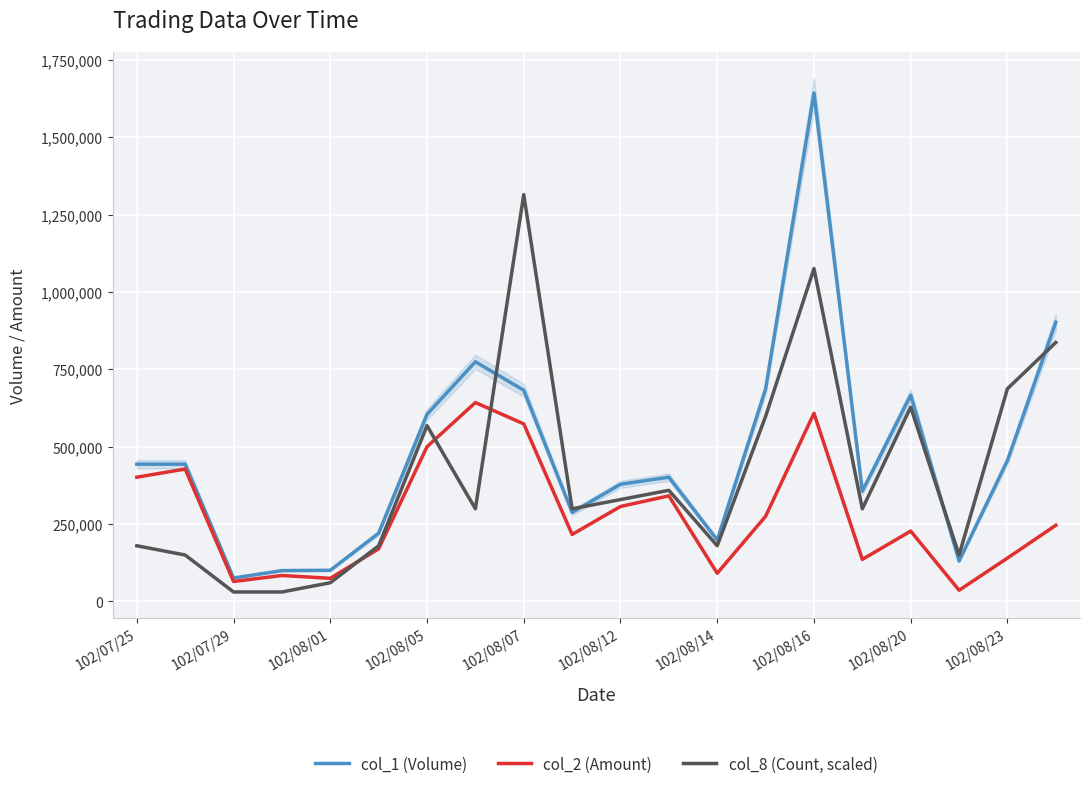

Is it true that col_1 (Volume) equals 455000.0 at 102/08/23?

True